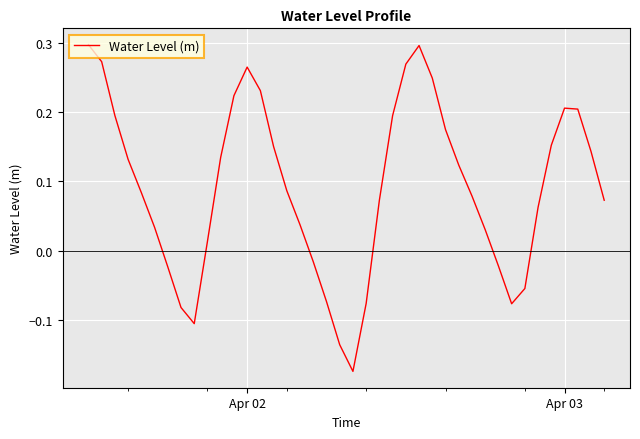

How many lines are shown in the chart?

1